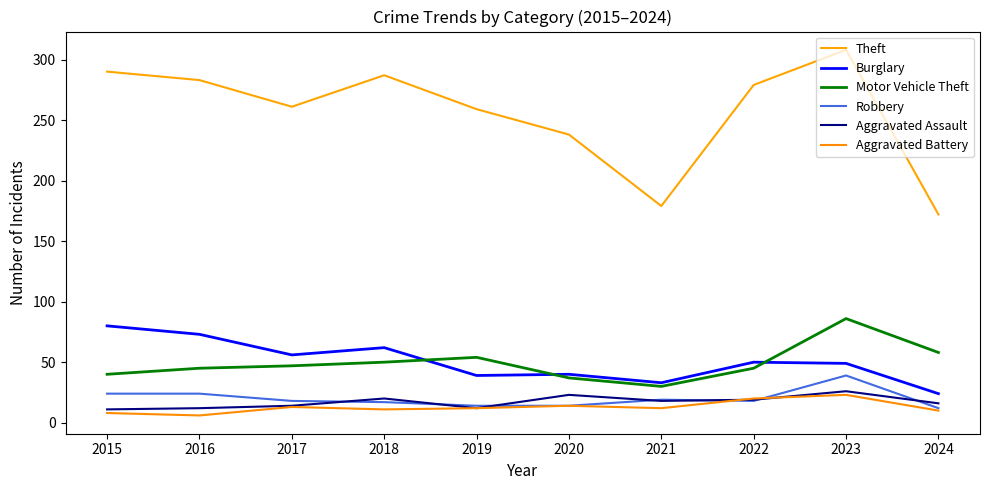

What is the spread (max minus min) of values at 2023?

285